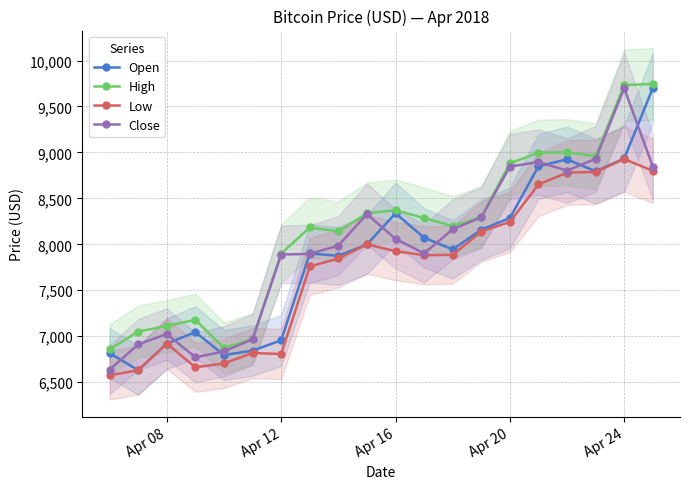

True or false: High has more than 2 points higher than both neighbors.

True